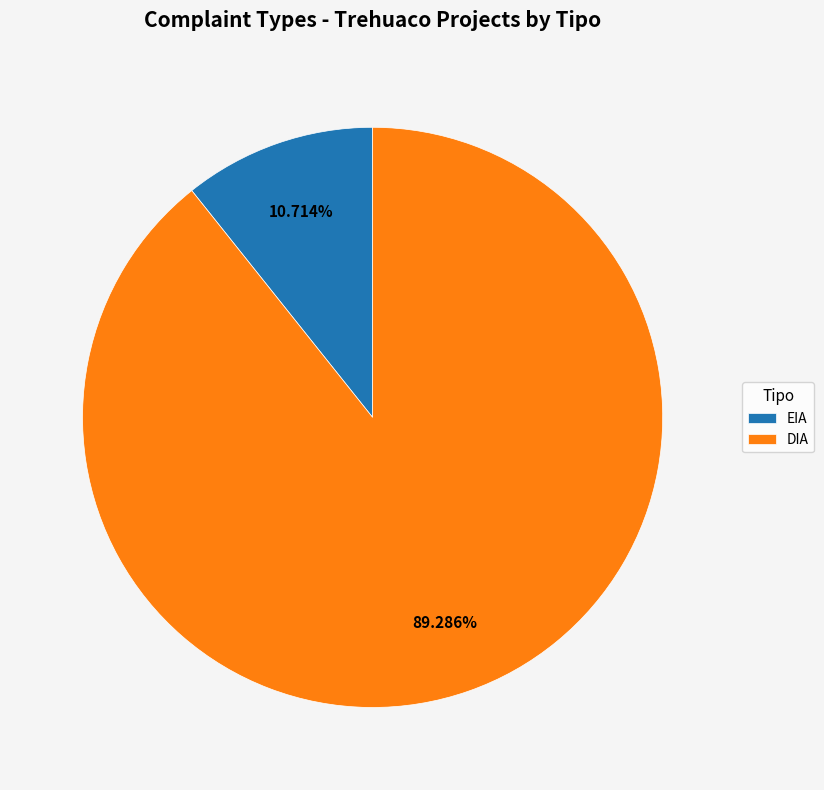

Is it true that DIA is 83% of the pie?

False